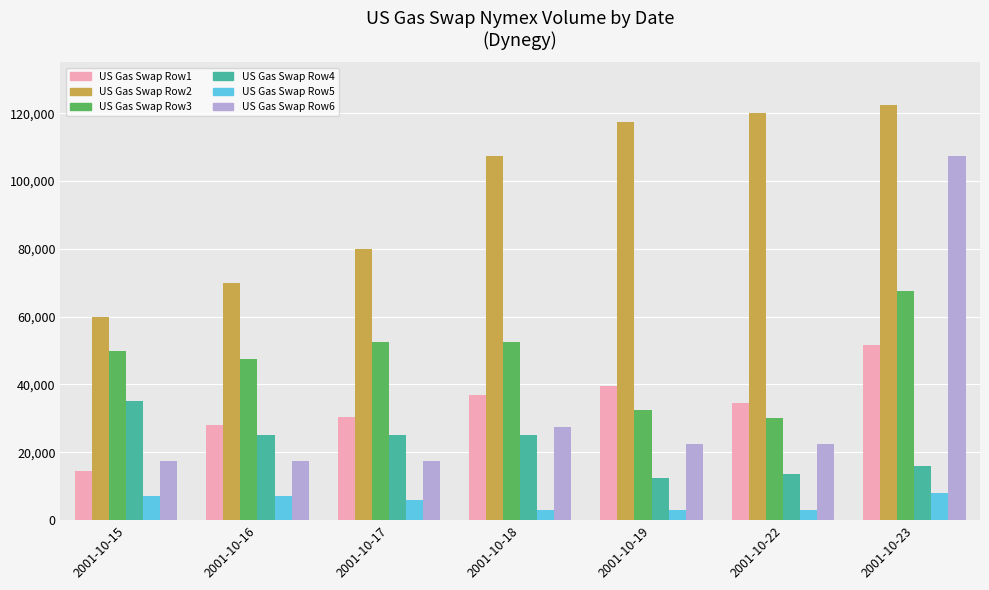

Between 2001-10-17 and 2001-10-18, which series saw the biggest shift?

US Gas Swap Row2